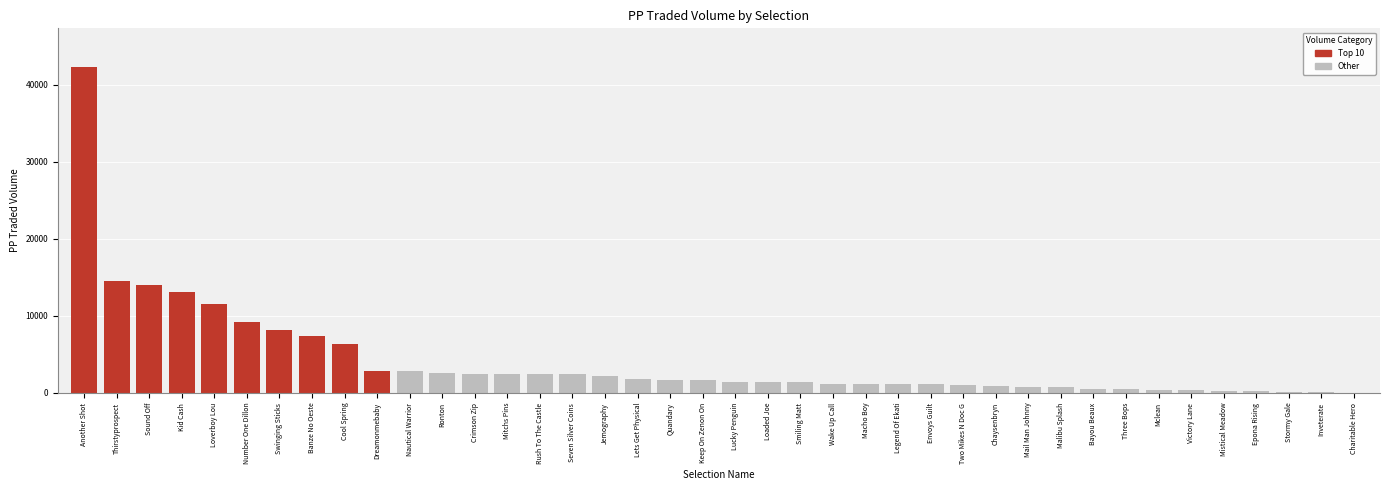

Is it true that the value at Lucky Penguin is 1989.7?

False